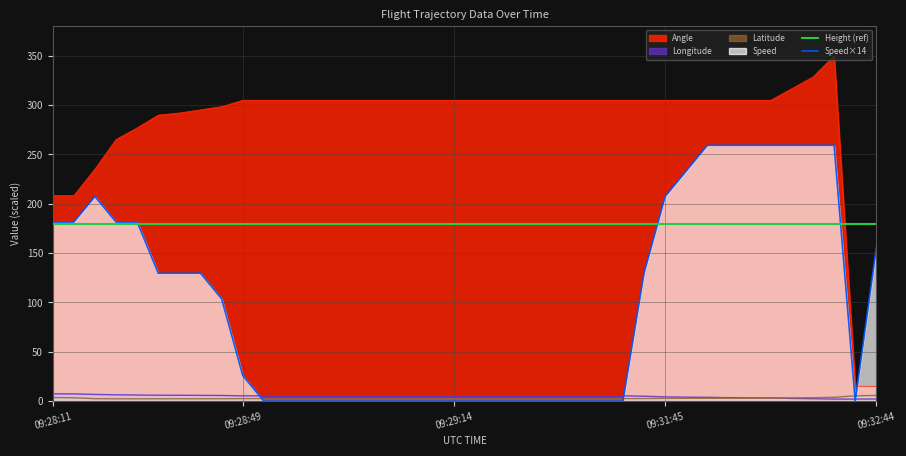

Between 09:32:44 and 09:28:11, which is larger?

09:28:11